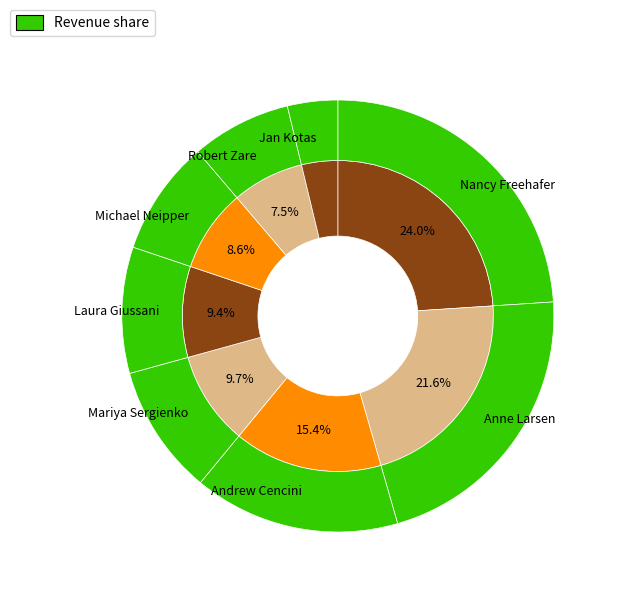

What is the smallest slice in the pie chart?

Jan Kotas